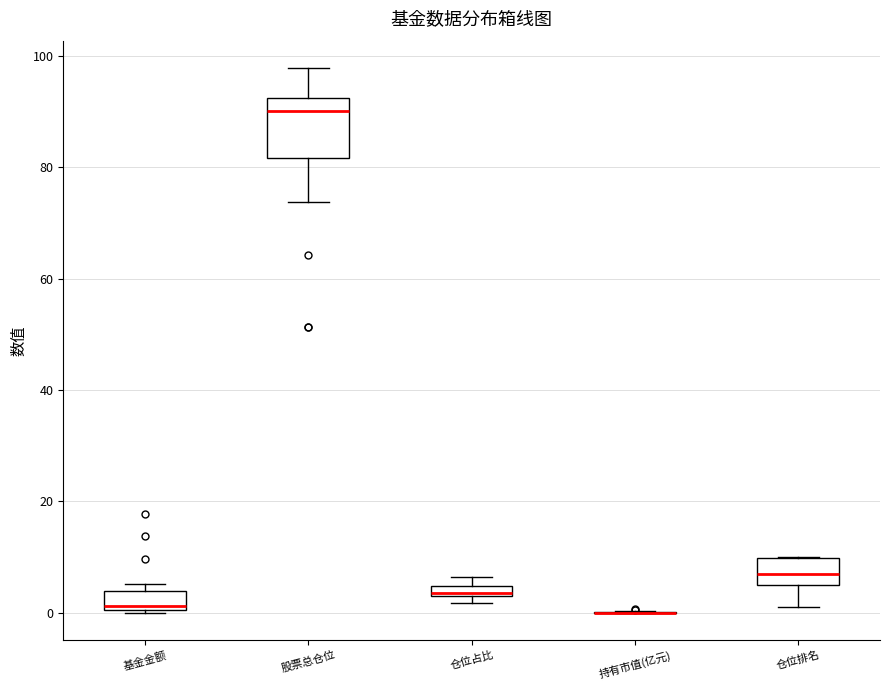

Where is the upper edge of the box for 基金金额 on the y-axis? The values are not printed on the chart, so give them approximately, as read against the axis.

4